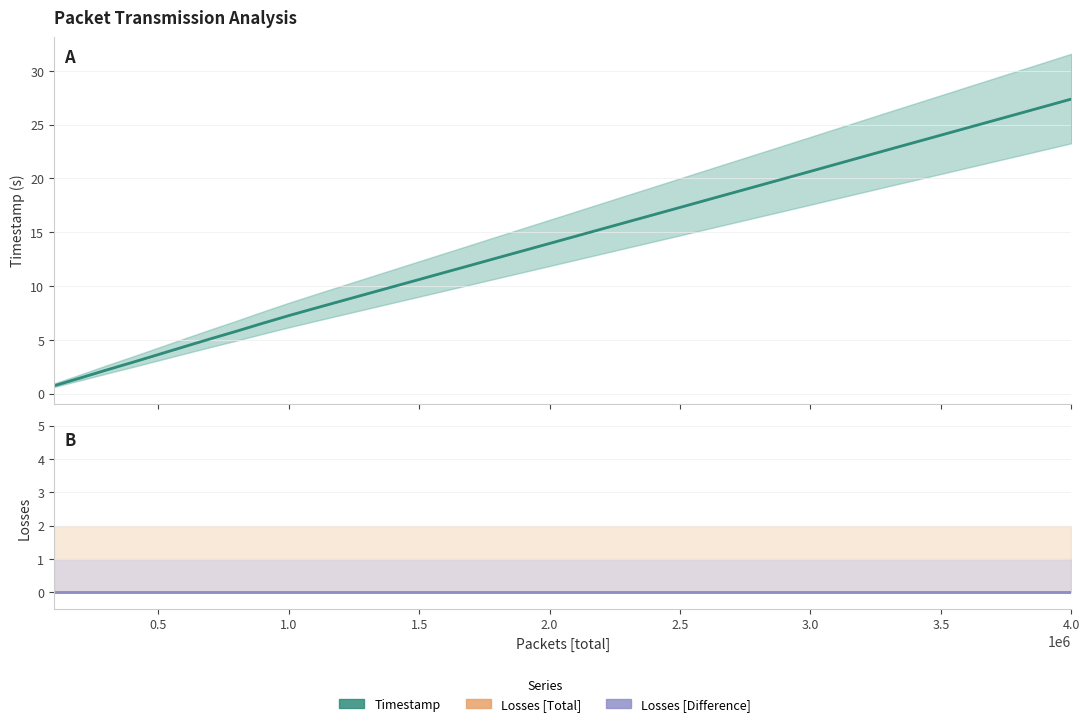

True or false: Losses [Total] and Losses [Difference] intersect in this chart.

False